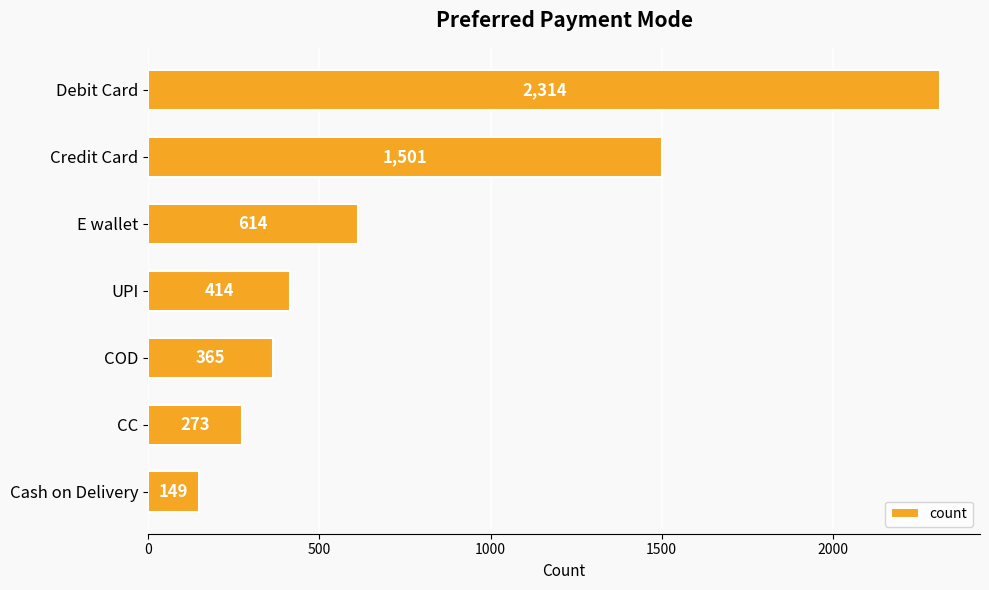

True or false: the data shows 545 at COD.

False